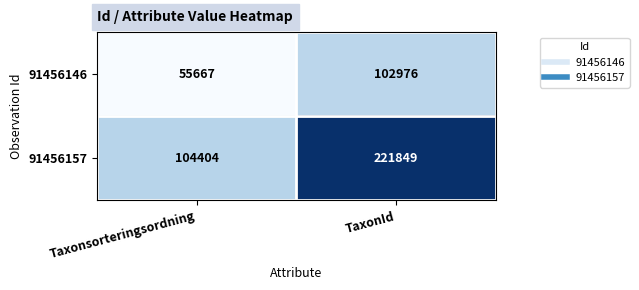

Rank the series by their maximum value, from lowest to highest.

91456146, 91456157